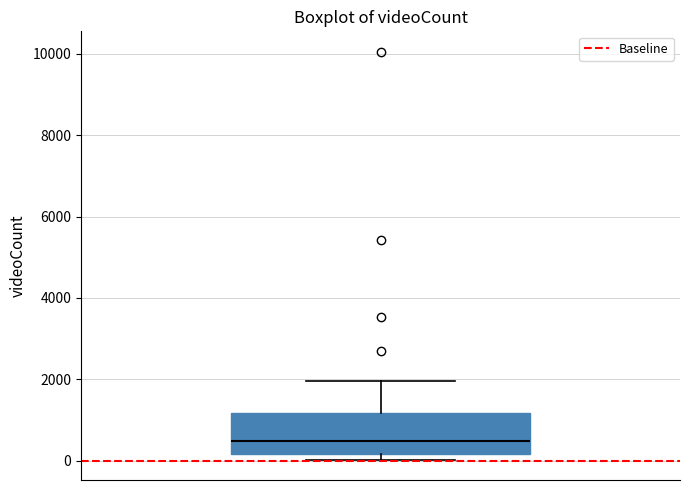

Transcribe this box plot: give where the median line is, the range the box spans, and where the two whiskers end, as read against the y-axis. The values are not printed on the chart, so give them approximately, as read against the axis.

median 400, box 200 to 1200, whiskers 0 to 2000